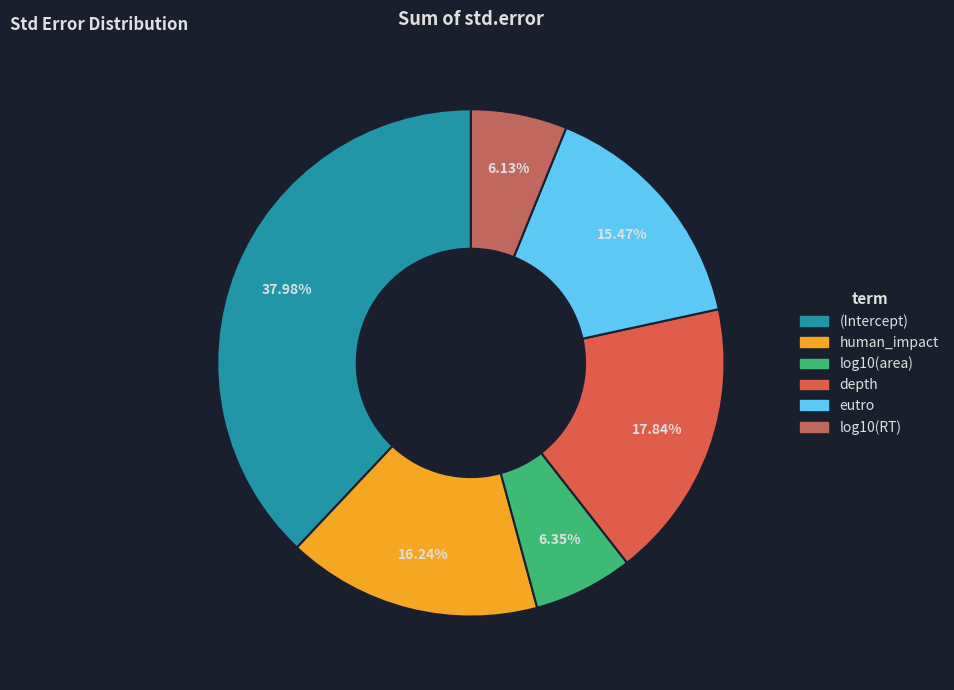

Rank the categories by value from lowest to highest.

log10(RT), log10(area), eutro, human_impact, depth, (Intercept)